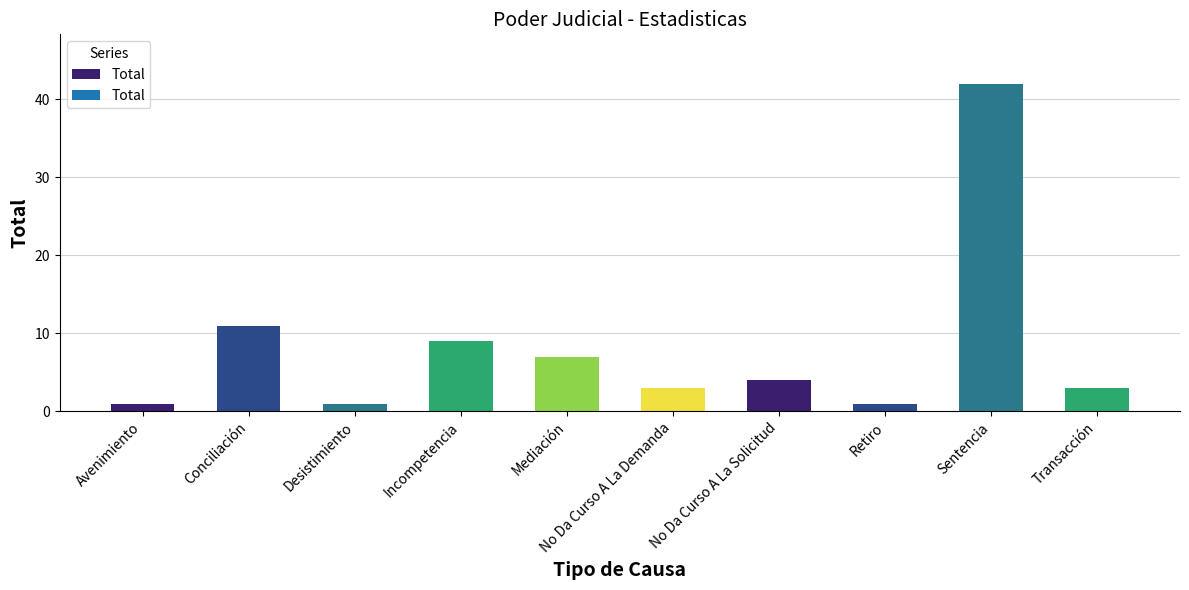

The chart shows a value of 15 at Incompetencia. True or false?

False